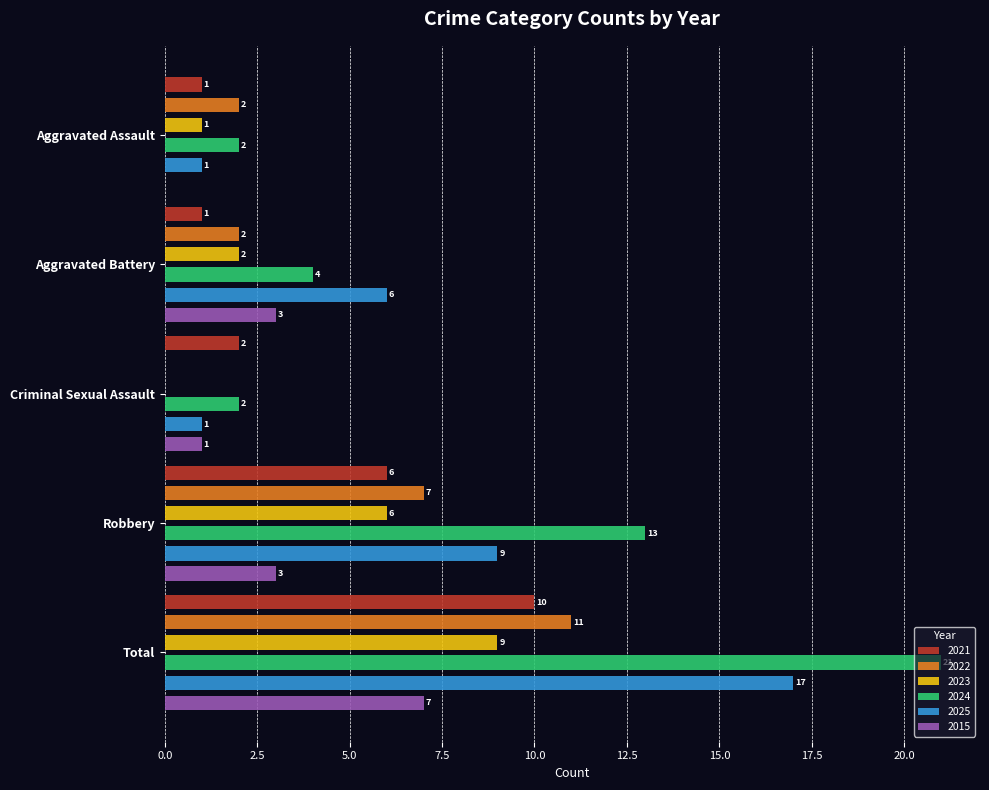

What are all the series names shown in the legend?

2021, 2022, 2023, 2024, 2025, 2015